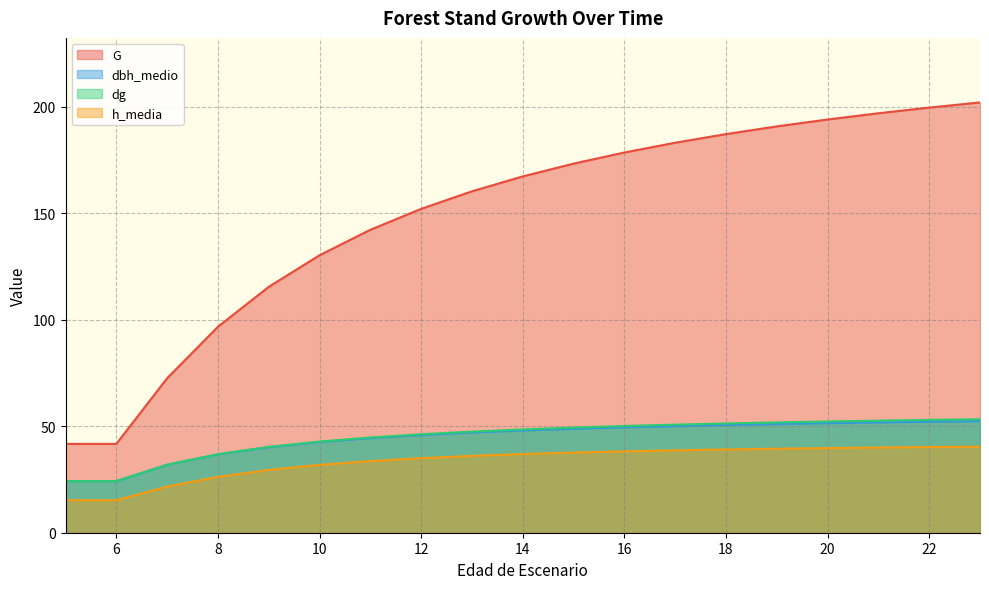

True or false: dbh_medio and h_media intersect in this chart.

False